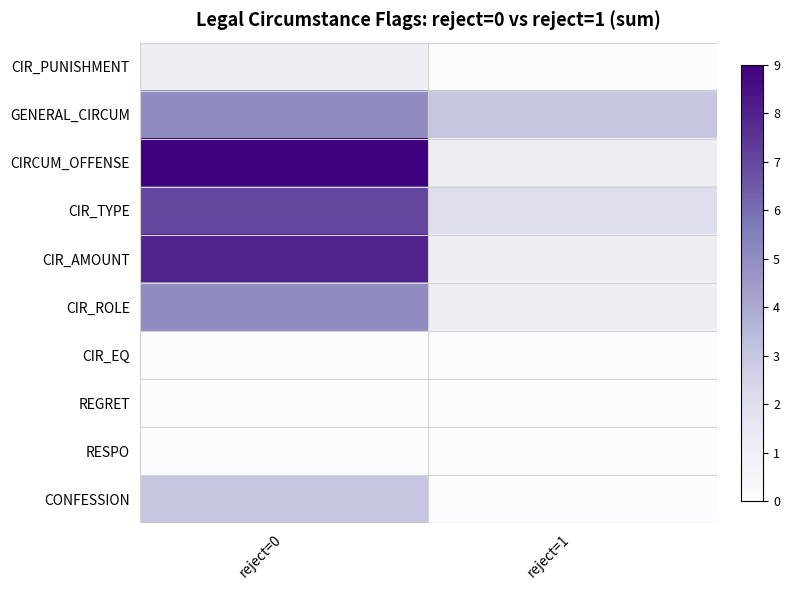

Between reject=0 and reject=1, which series saw the biggest shift?

CIRCUM_OFFENSE